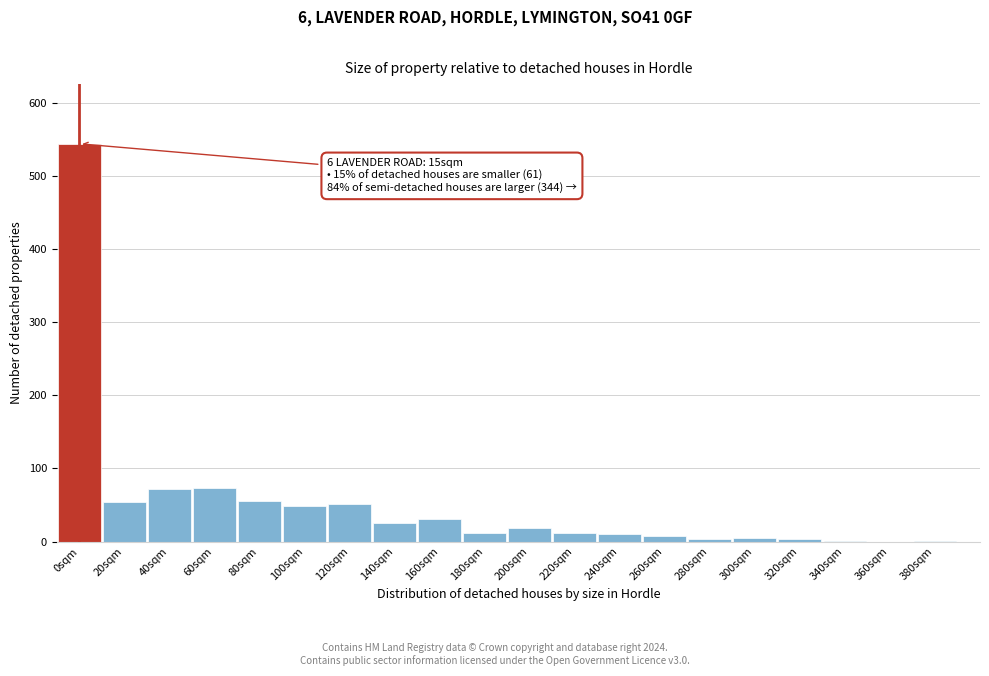

Which category has the highest value across all series?

0sqm